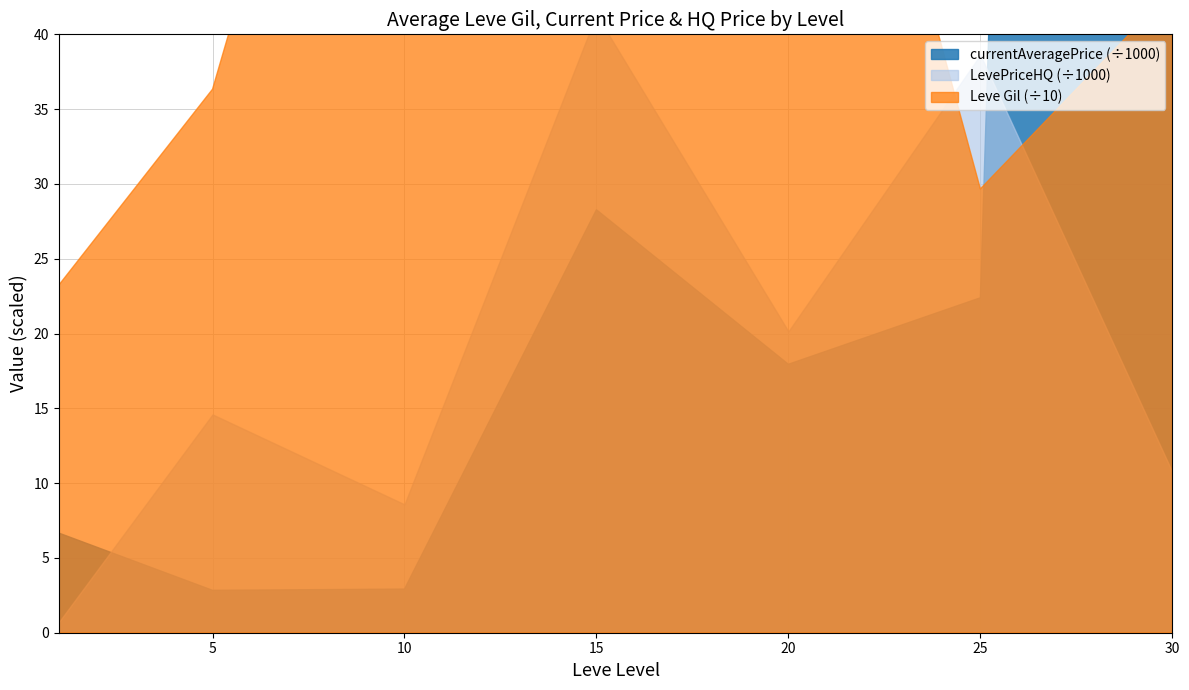

Which label corresponds to the largest value in the chart?

30